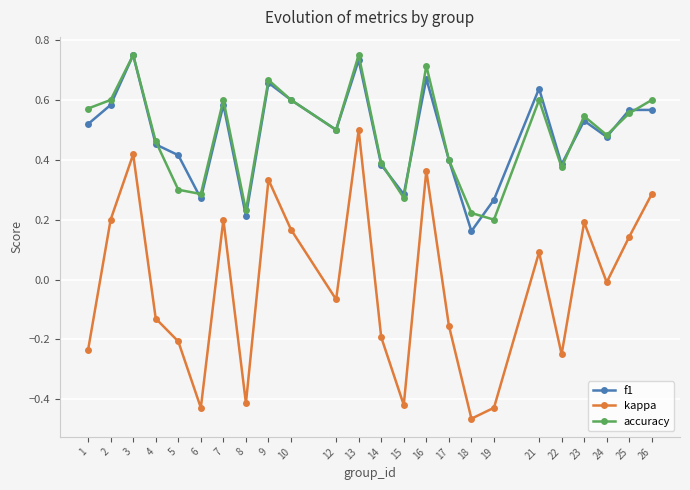

In kappa, how many points are higher than both neighbors (excluding endpoints)?

7